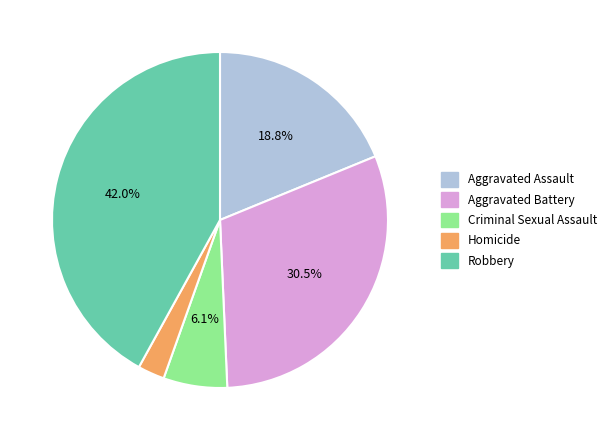

Which slice is the largest?

Robbery